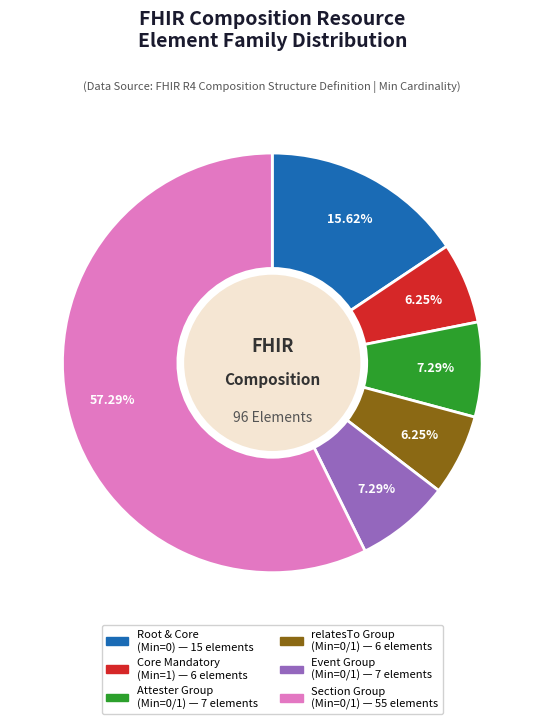

Does any single category account for the majority?

Yes